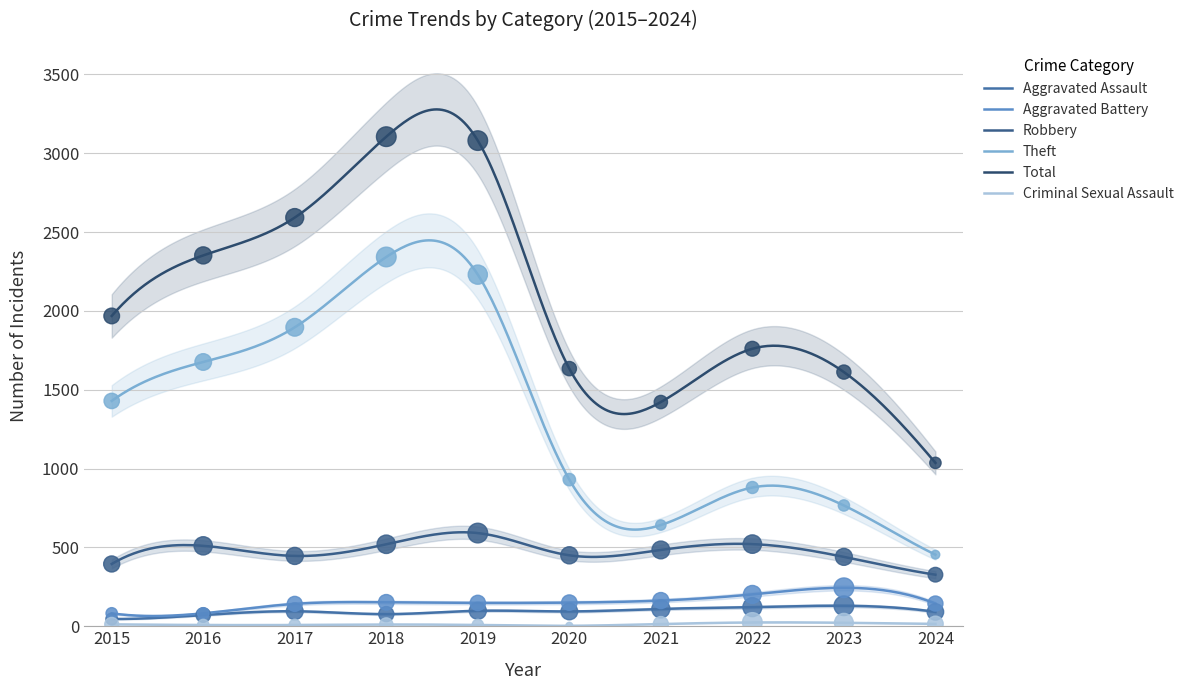

Is the value of Criminal Sexual Assault at 2017 greater than the value of Total at 2024?

No